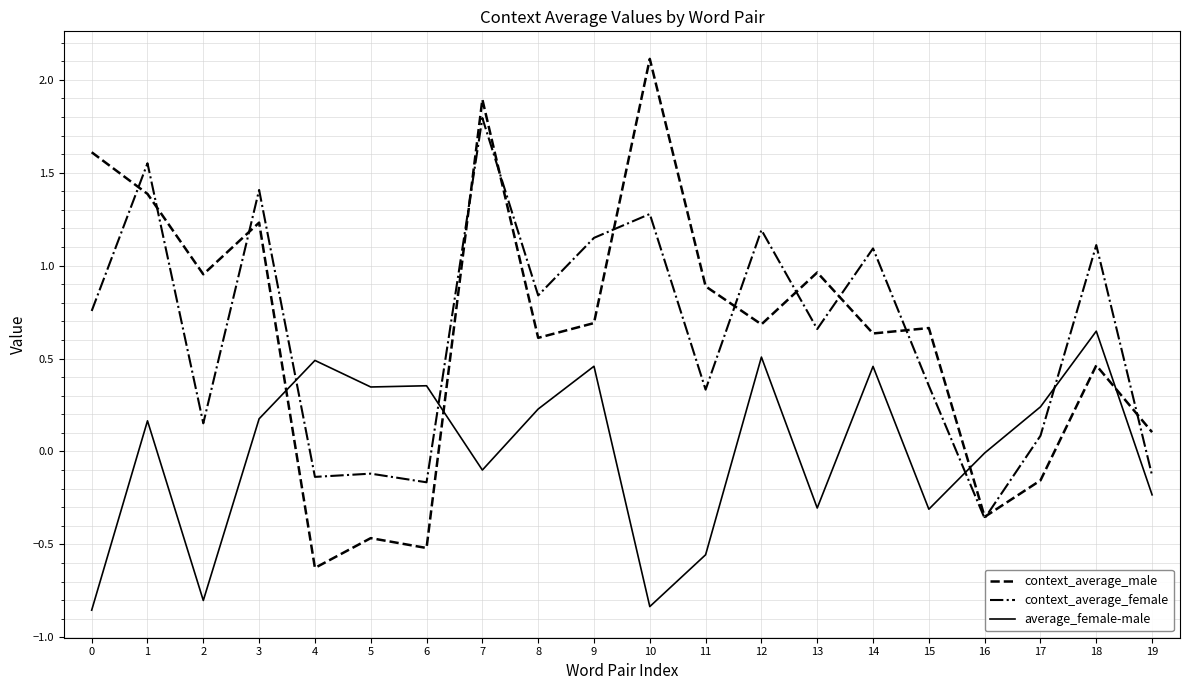

Which series has the widest spread of values?

context_average_male